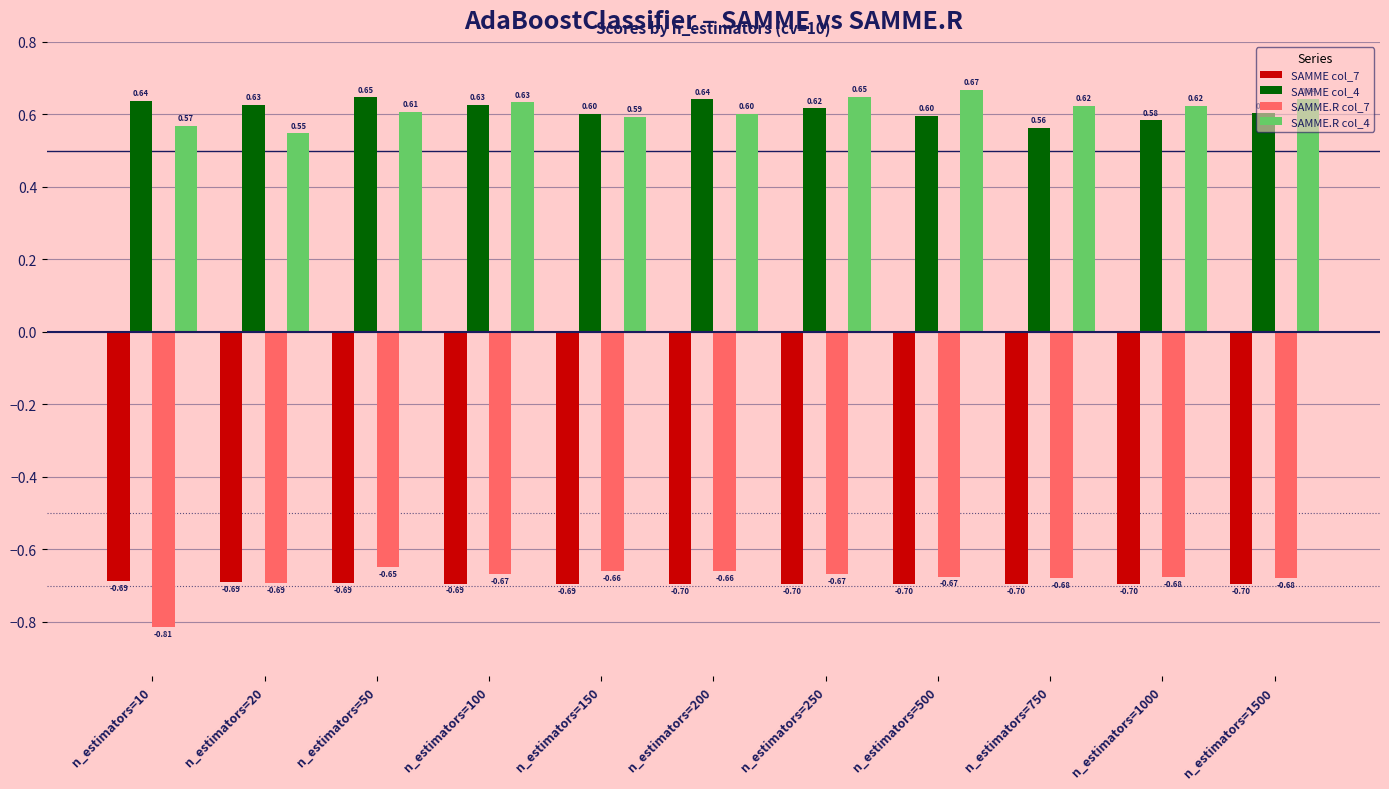

What is the total value across all series at n_estimators=150?

-0.2